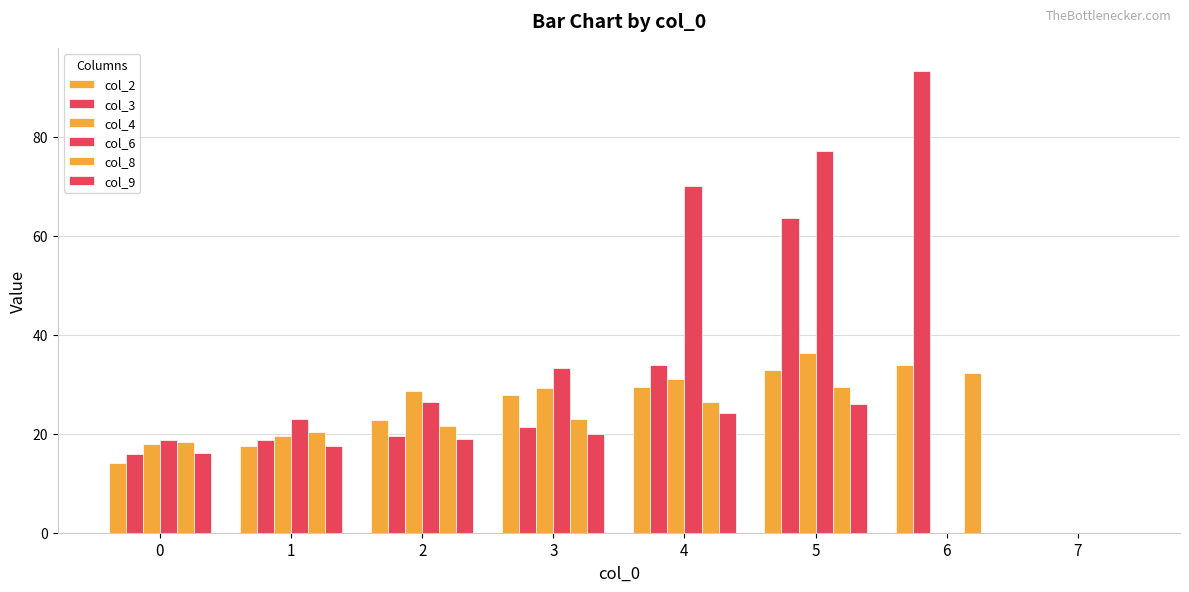

Which series has the largest total across all categories?

col_3